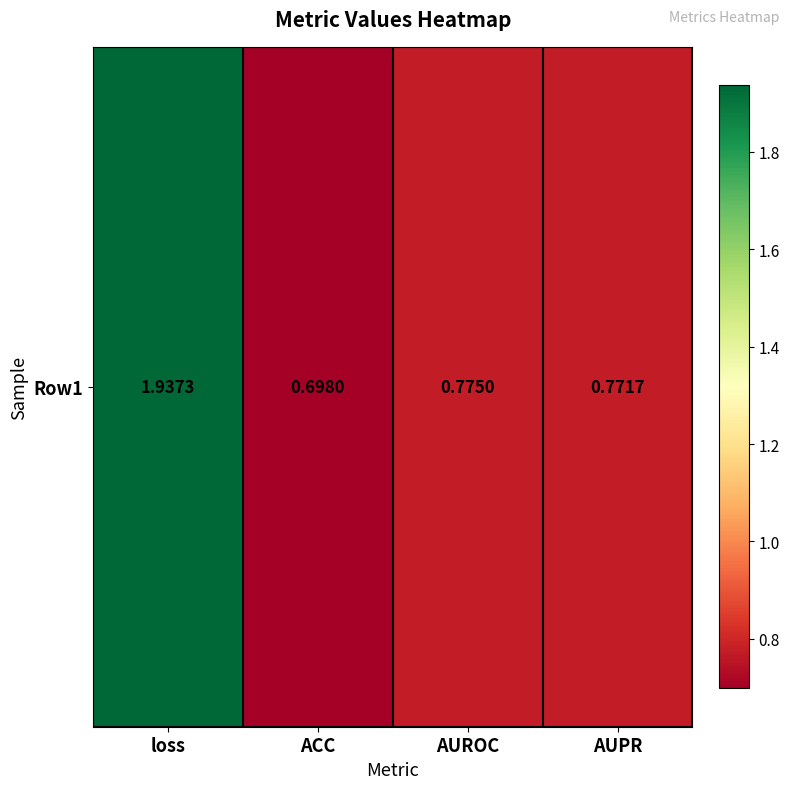

Which label corresponds to the smallest value in the chart?

ACC